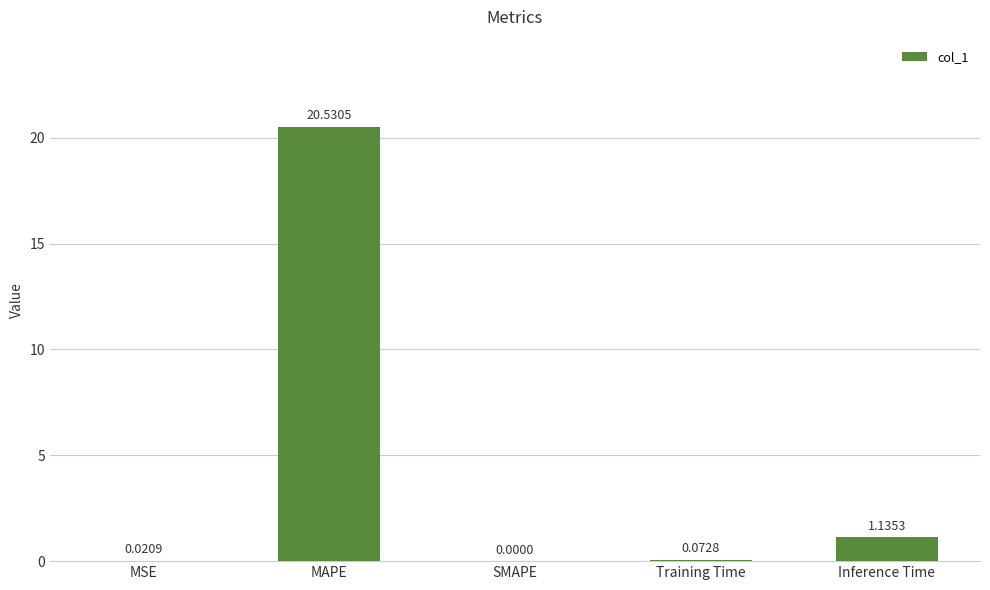

What is the change in value from SMAPE to Training Time?

+0.1